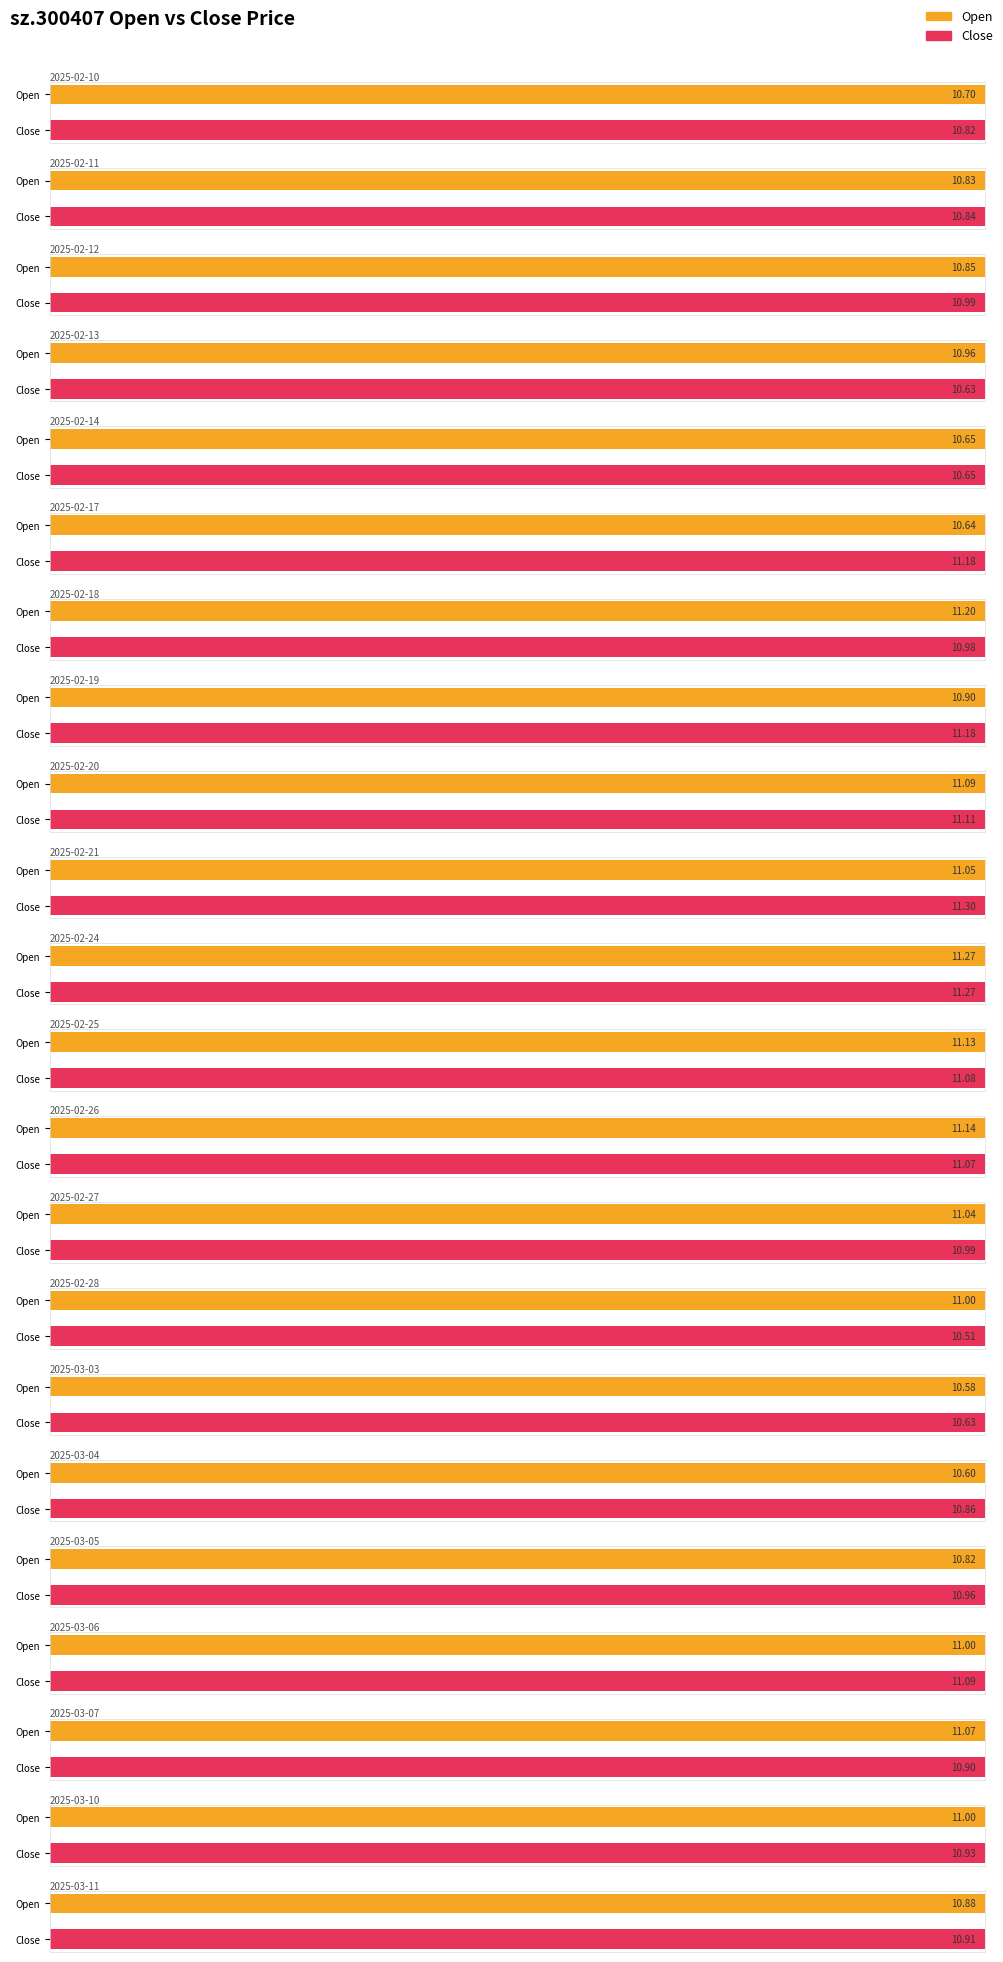

Count the number of data series in this chart.

2